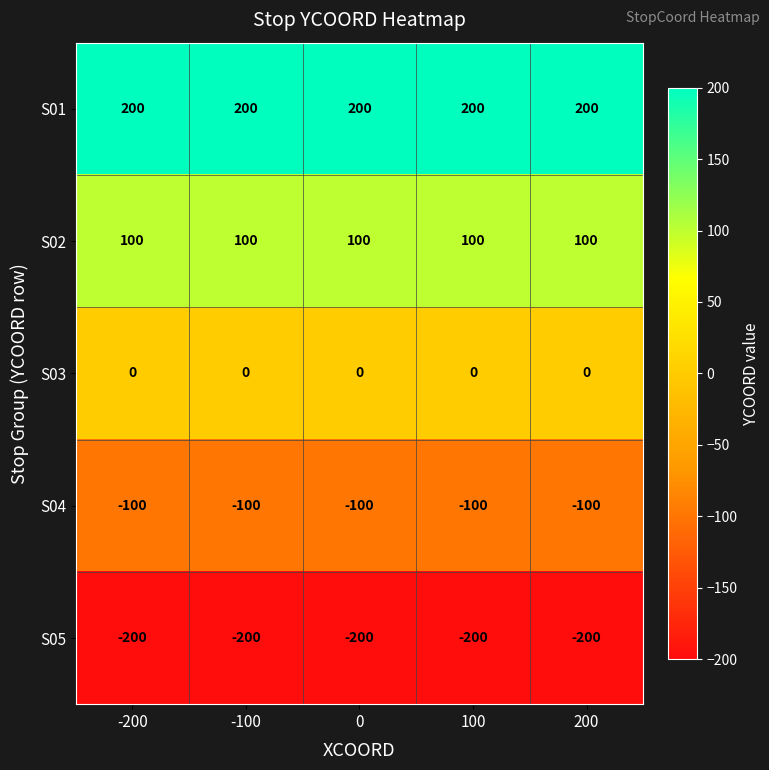

Which series has the largest total across all categories?

S01